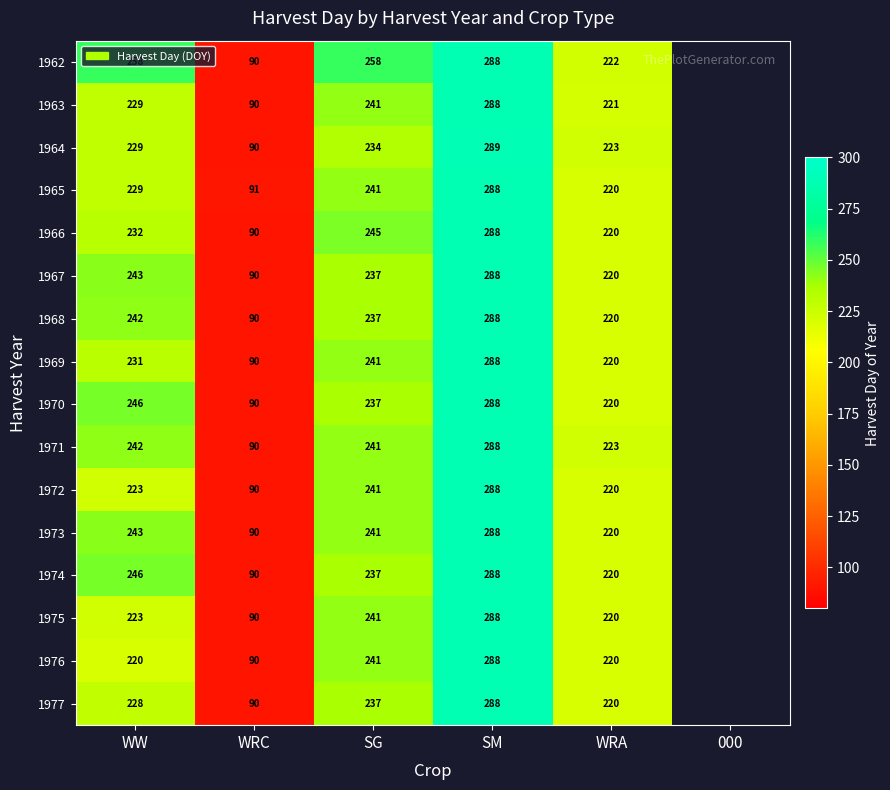

What is the difference between the 1974 values at WW and SG?

9